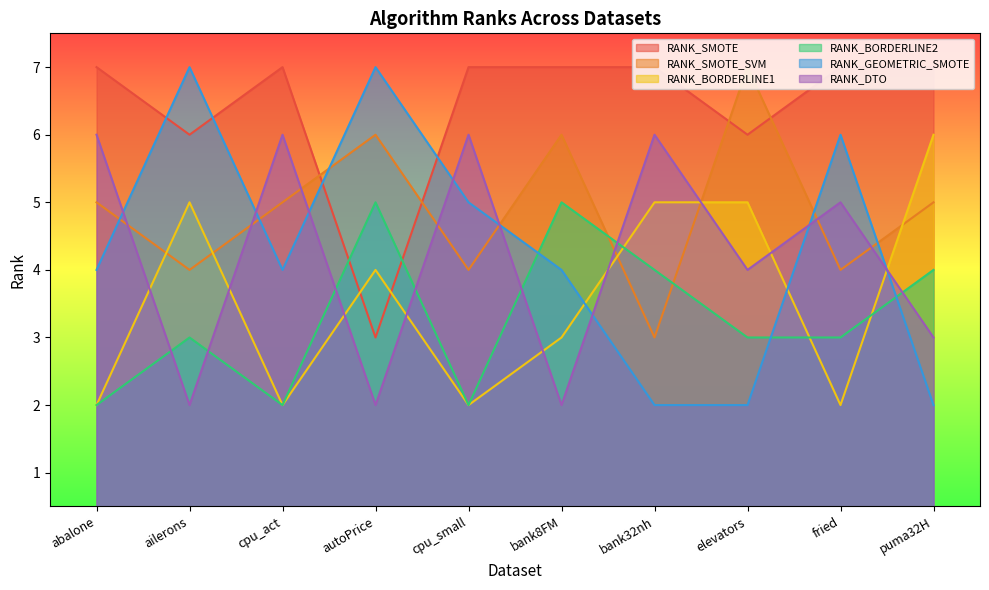

List the series in order of their peak value, lowest first.

RANK_BORDERLINE2, RANK_BORDERLINE1, RANK_DTO, RANK_SMOTE, RANK_SMOTE_SVM, RANK_GEOMETRIC_SMOTE